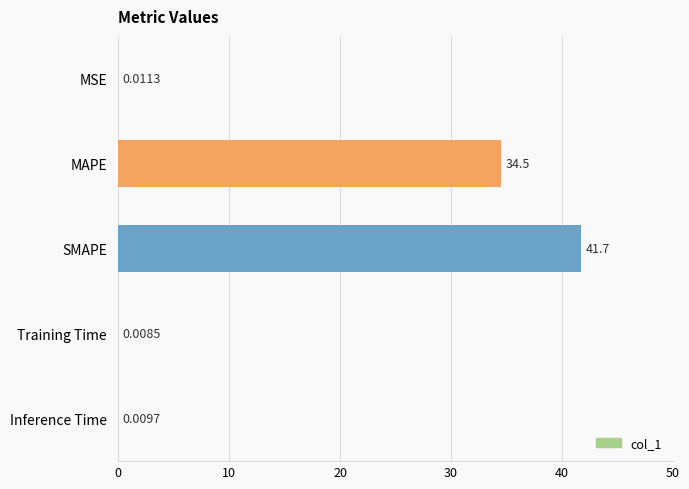

Are the bars grouped side by side (vs. stacked)?

No